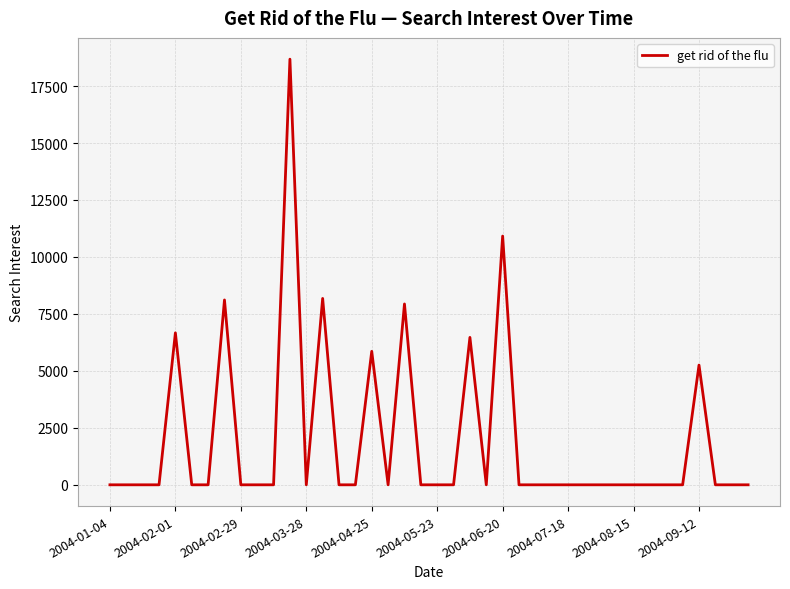

What is the greatest value displayed?

18680.3